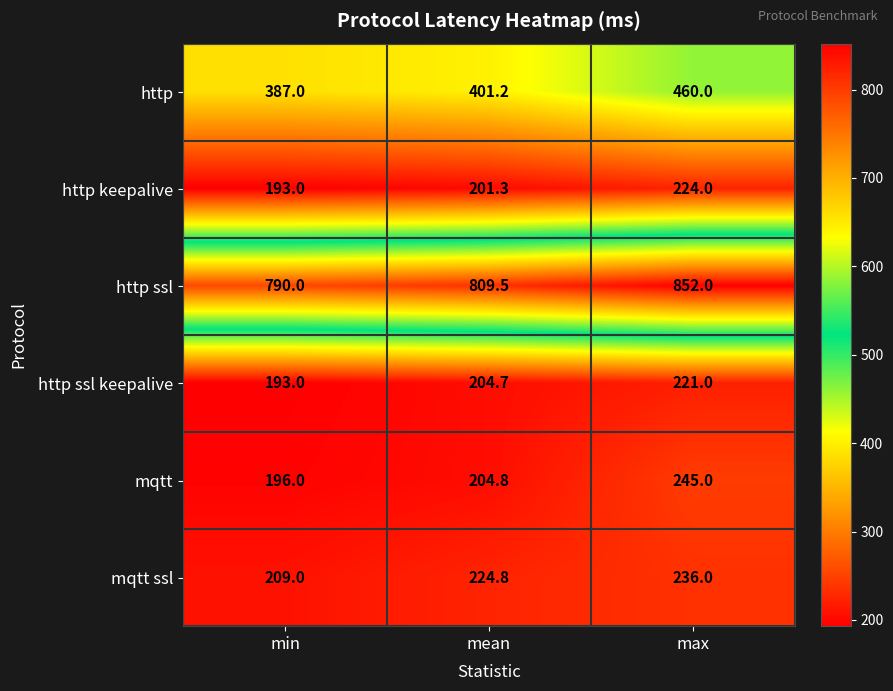

Where is http ssl nearest to the value 821?

mean